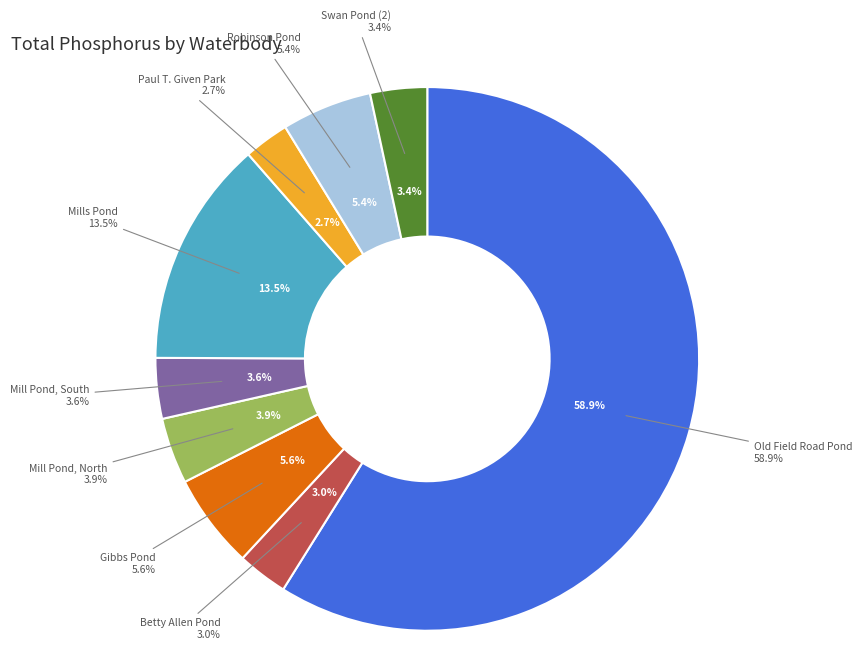

How many slices are in this pie chart?

9